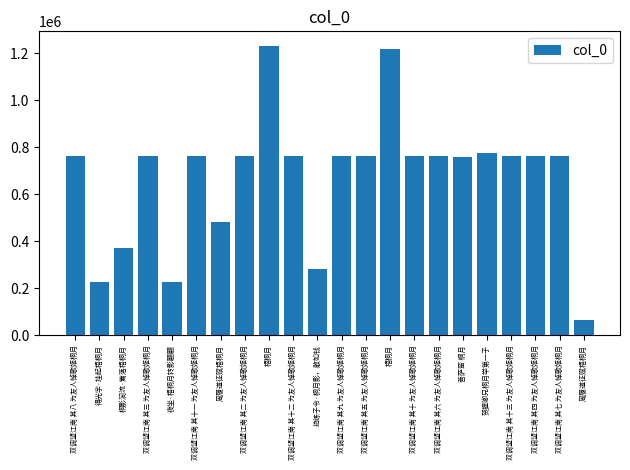

True or false: the data shows 482953 at 周履道征赋梧桐月.

True